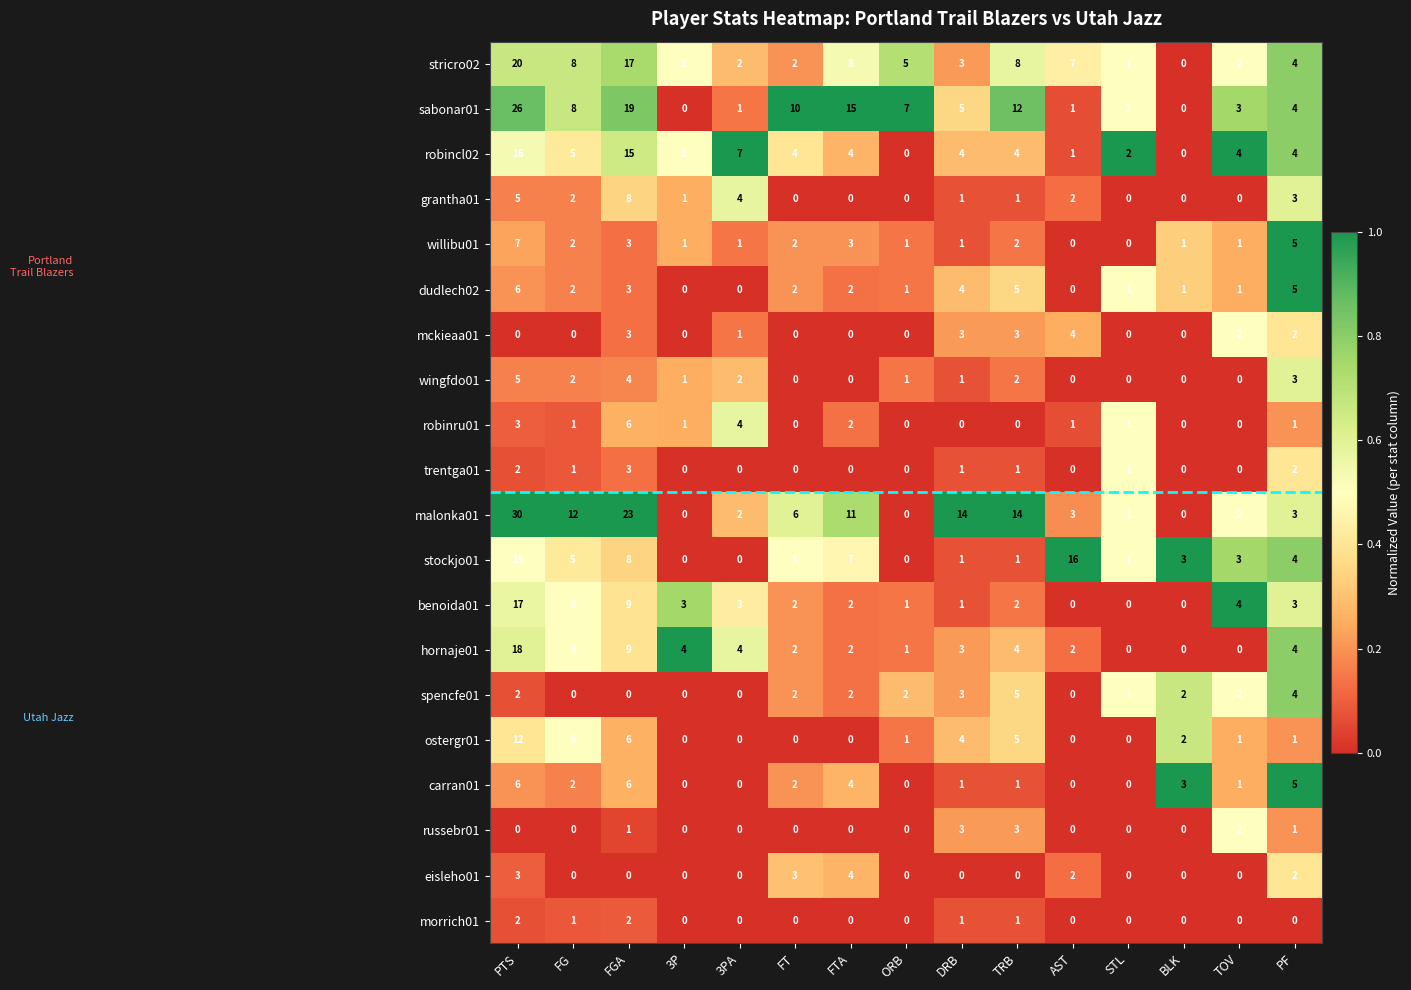

What is the total value across all series at AST?

39